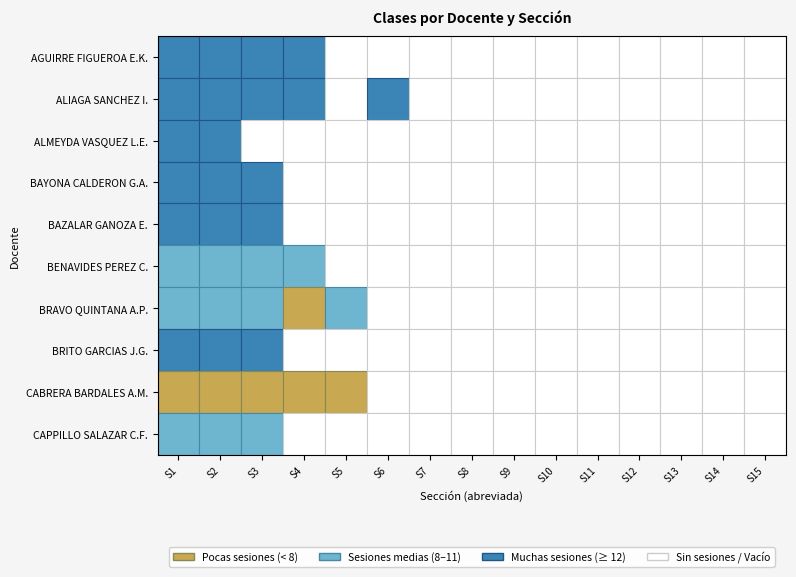

True or false: BRITO GARCIAS JOSE GREGORIO has a value of 0 at 10.

True